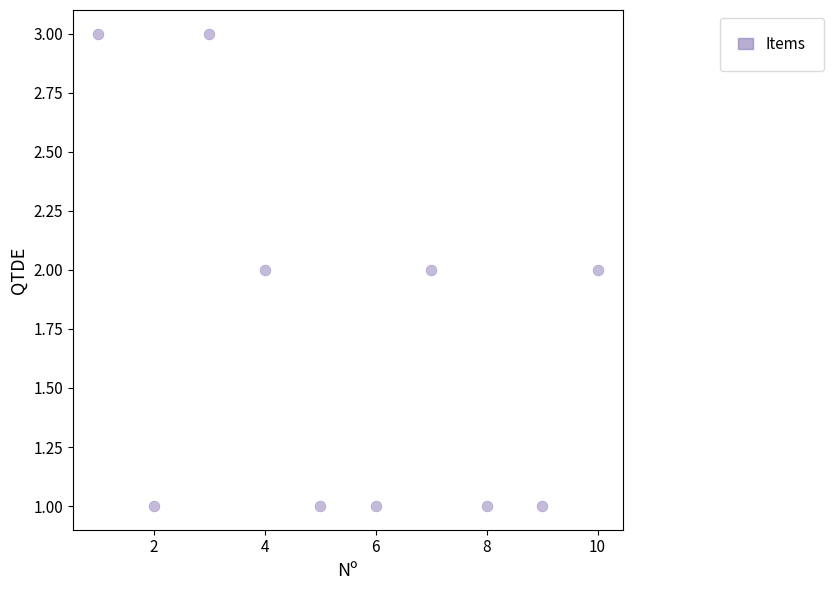

What is the range of X values (max minus min)?

9